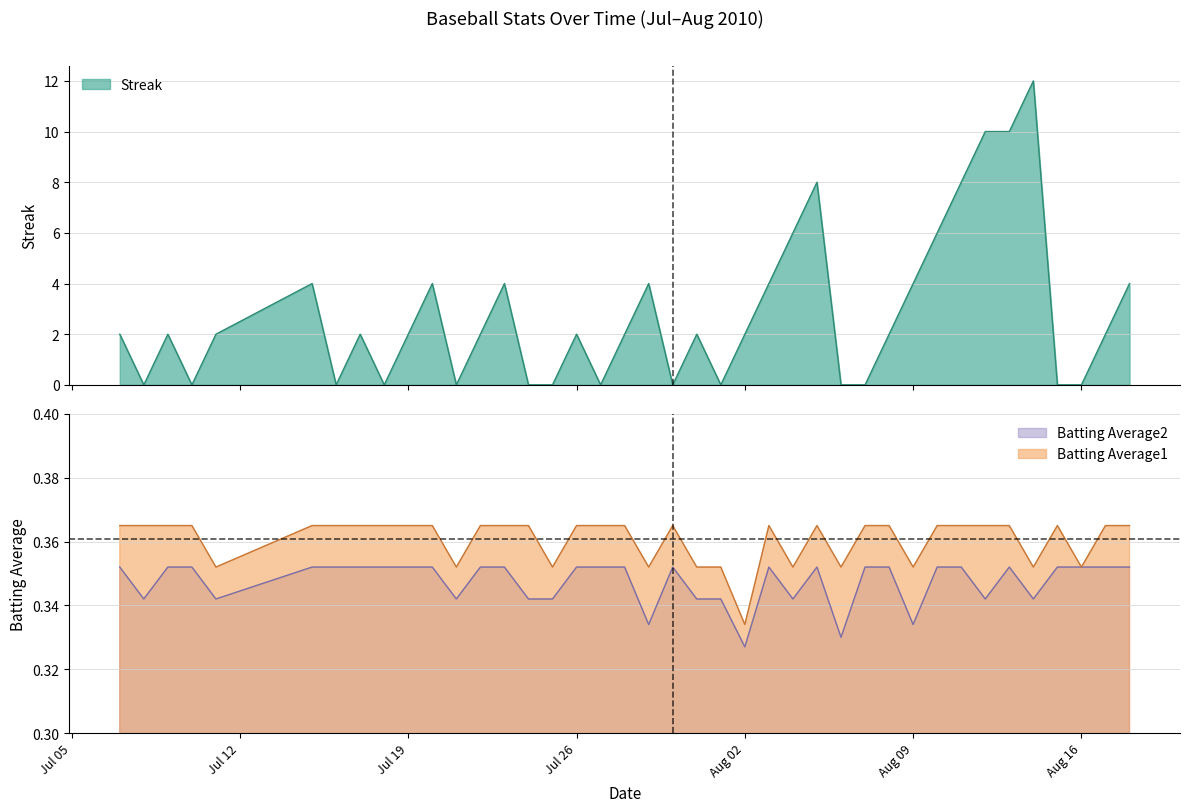

True or false: Batting Average1 has a value of 0.6 at 2010-08-11.

False